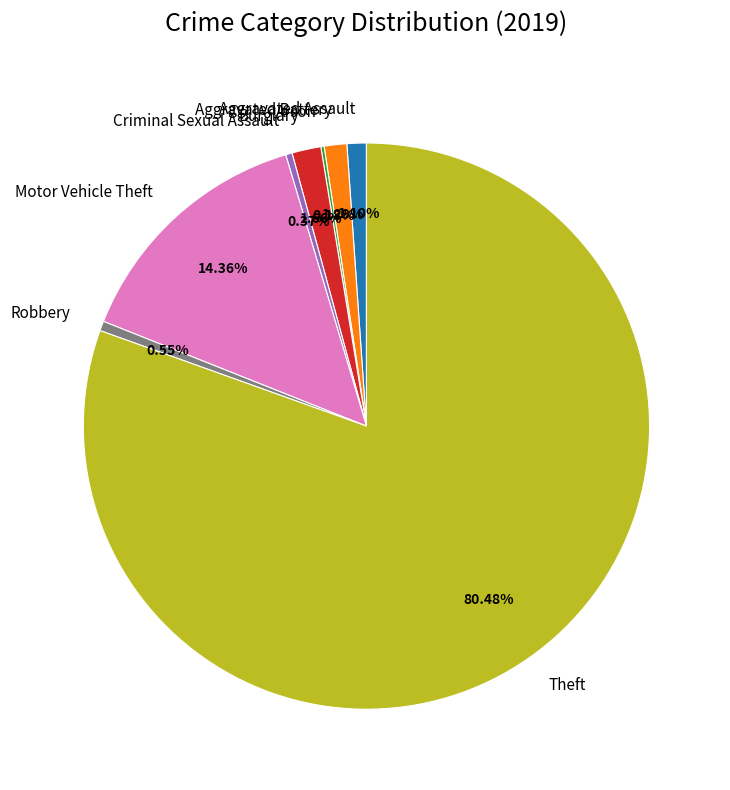

Is the sum of Motor Vehicle Theft and Theft greater than half?

Yes